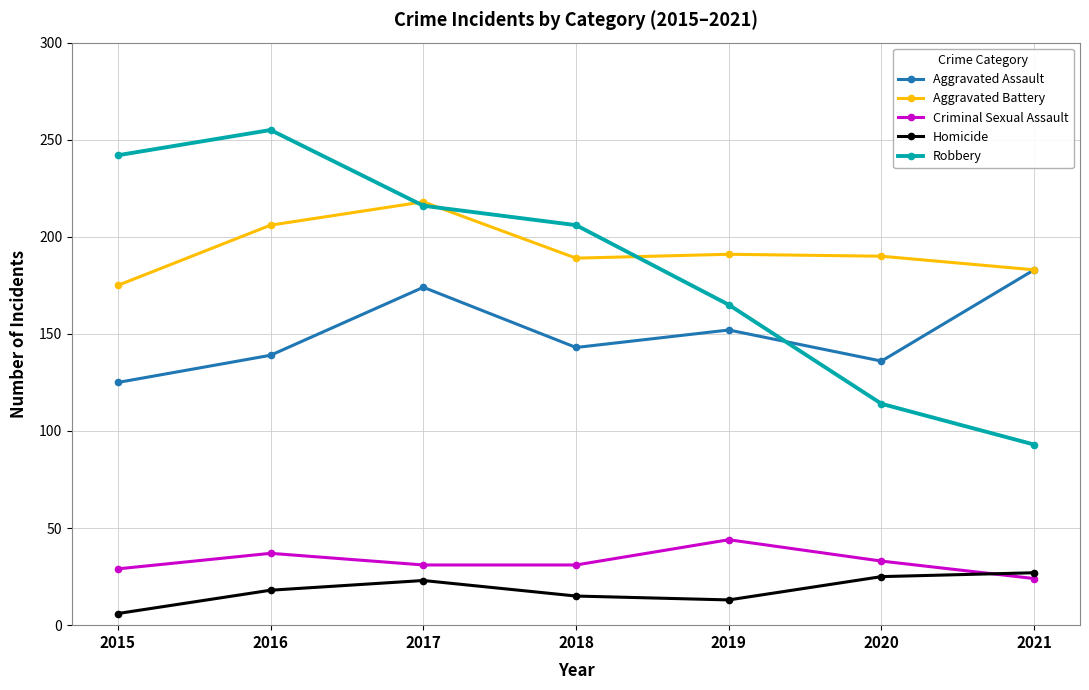

Which label corresponds to the largest value in the chart?

2016